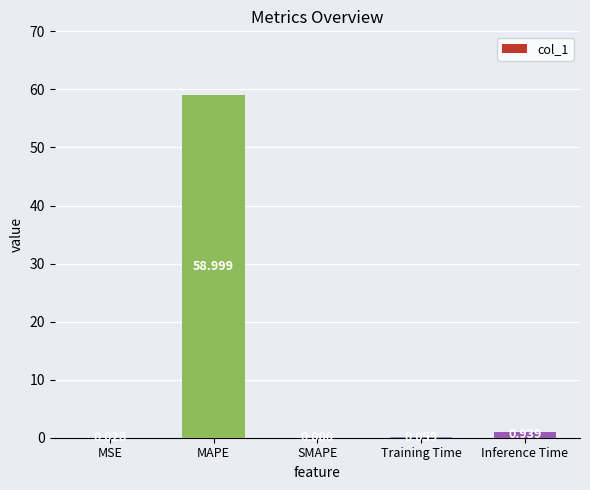

At which label is the value closest to 29?

Inference Time